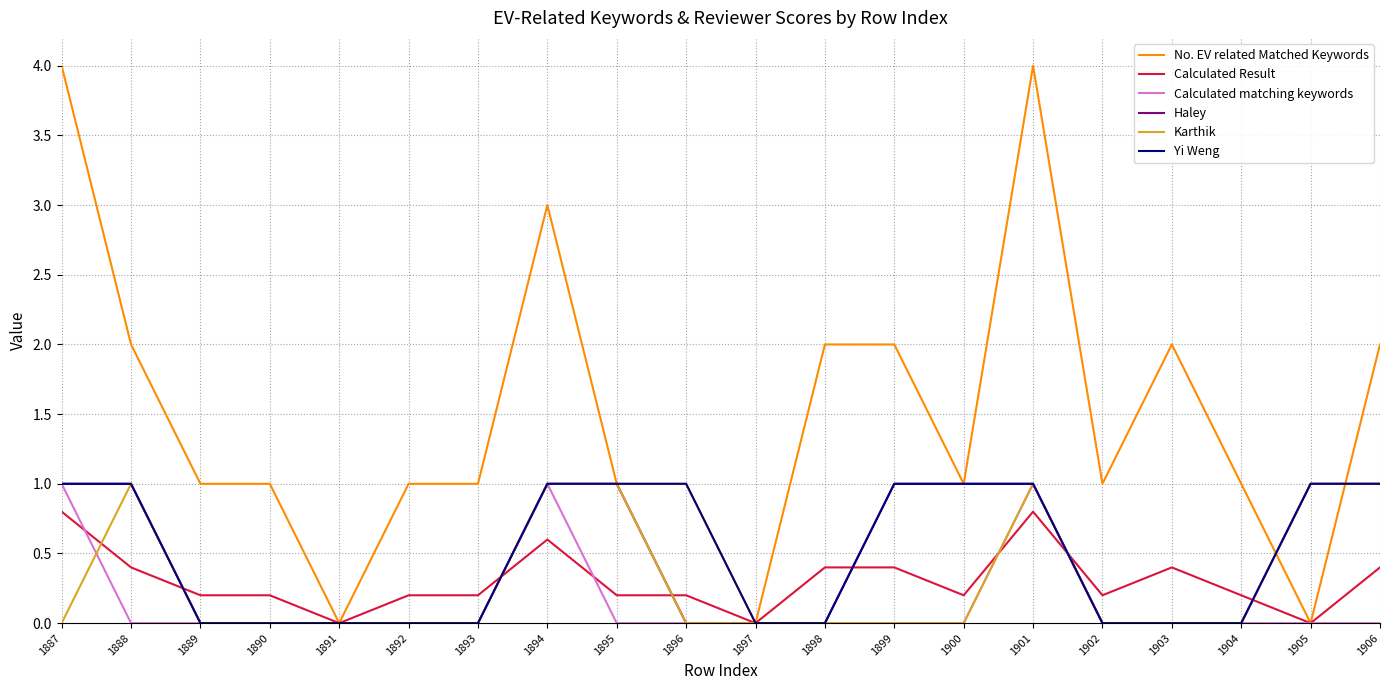

At which label does No. EV related Matched Keywords first exceed 1?

1887